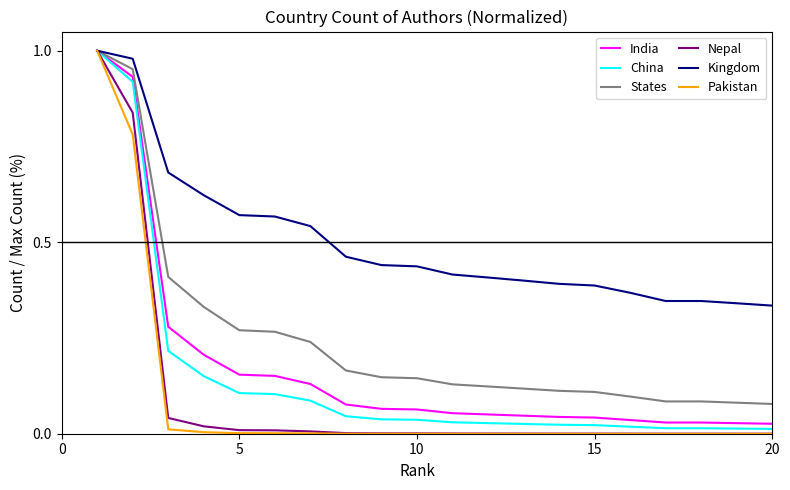

Which series has the widest spread of values?

Pakistan